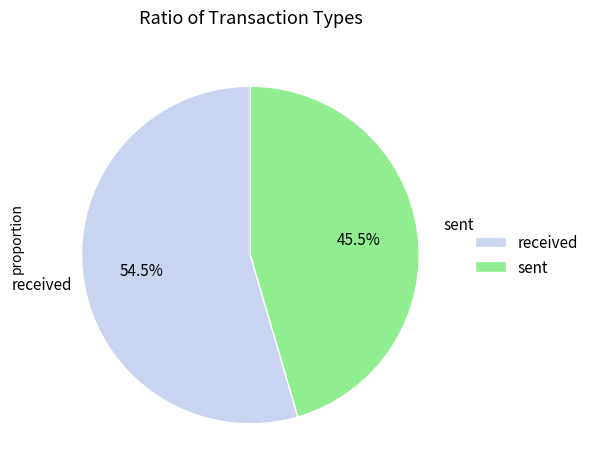

Between sent and received, which is larger?

received